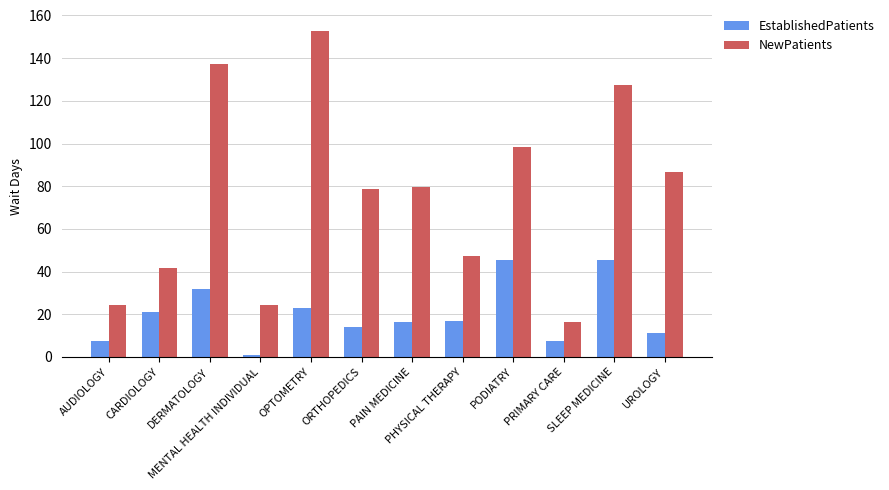

What value does the NewPatients series have at OPTOMETRY?

152.5